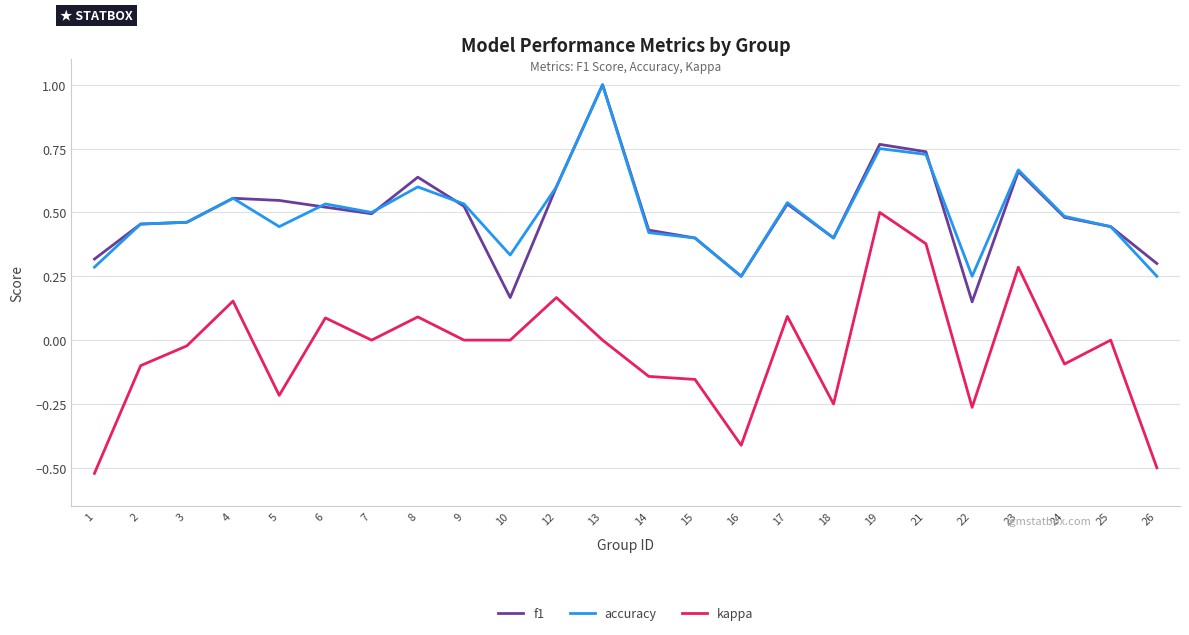

True or false: kappa and accuracy intersect in this chart.

False